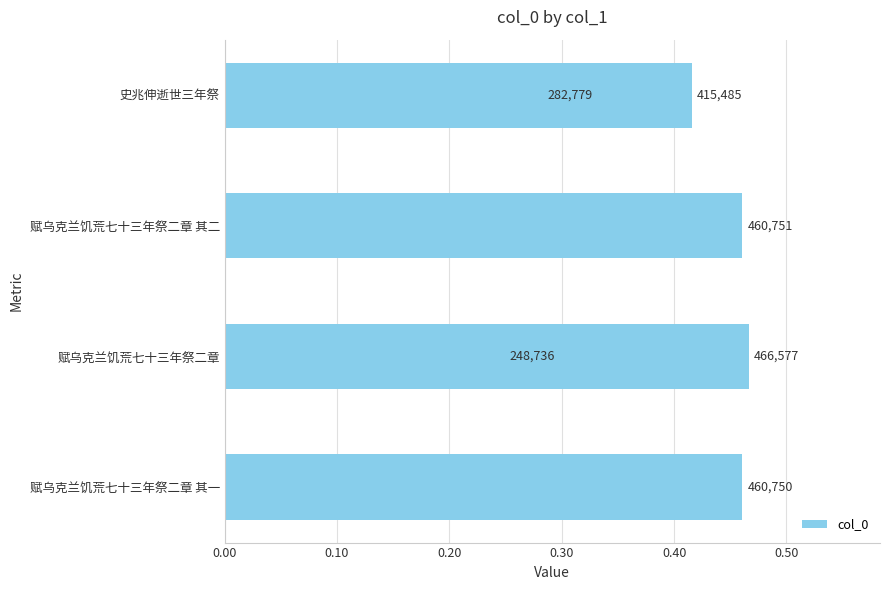

What is the smallest value displayed?

248736